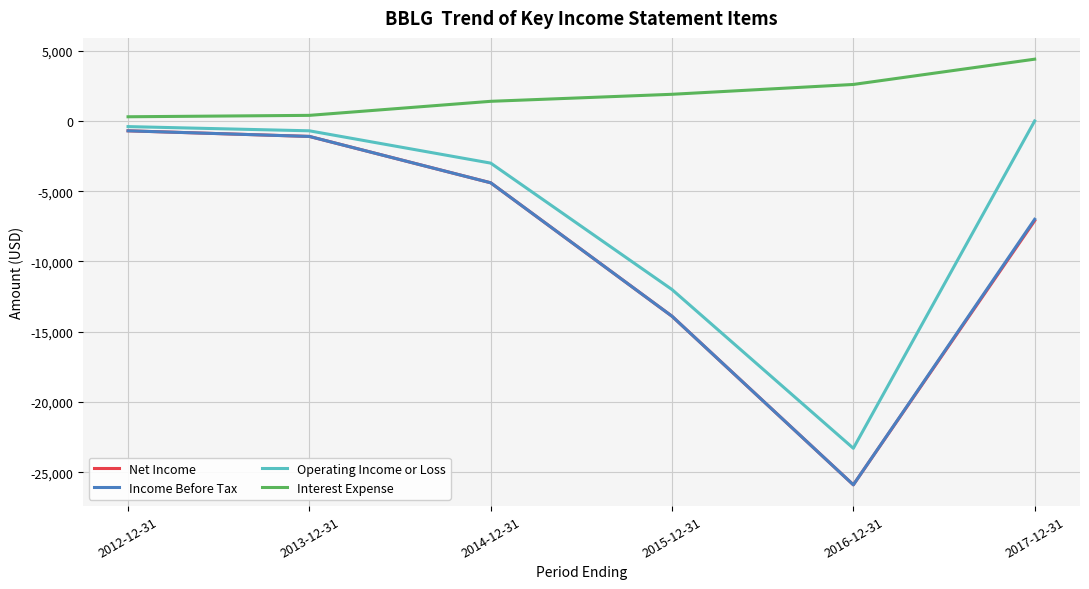

What position from the left is 2017-12-31?

6